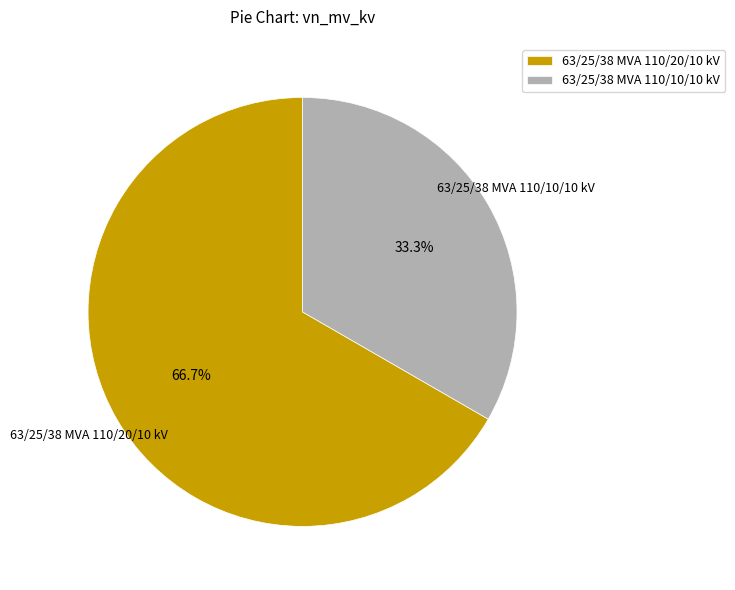

Does any single category account for the majority?

Yes